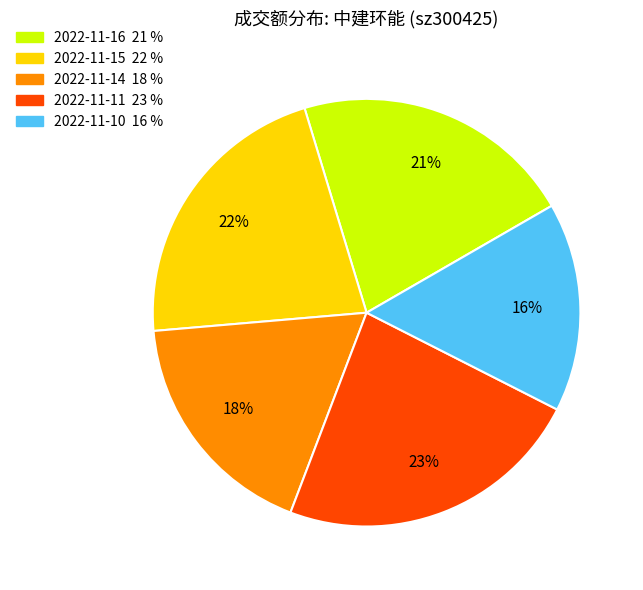

What is the smallest slice in the pie chart?

2022-11-10